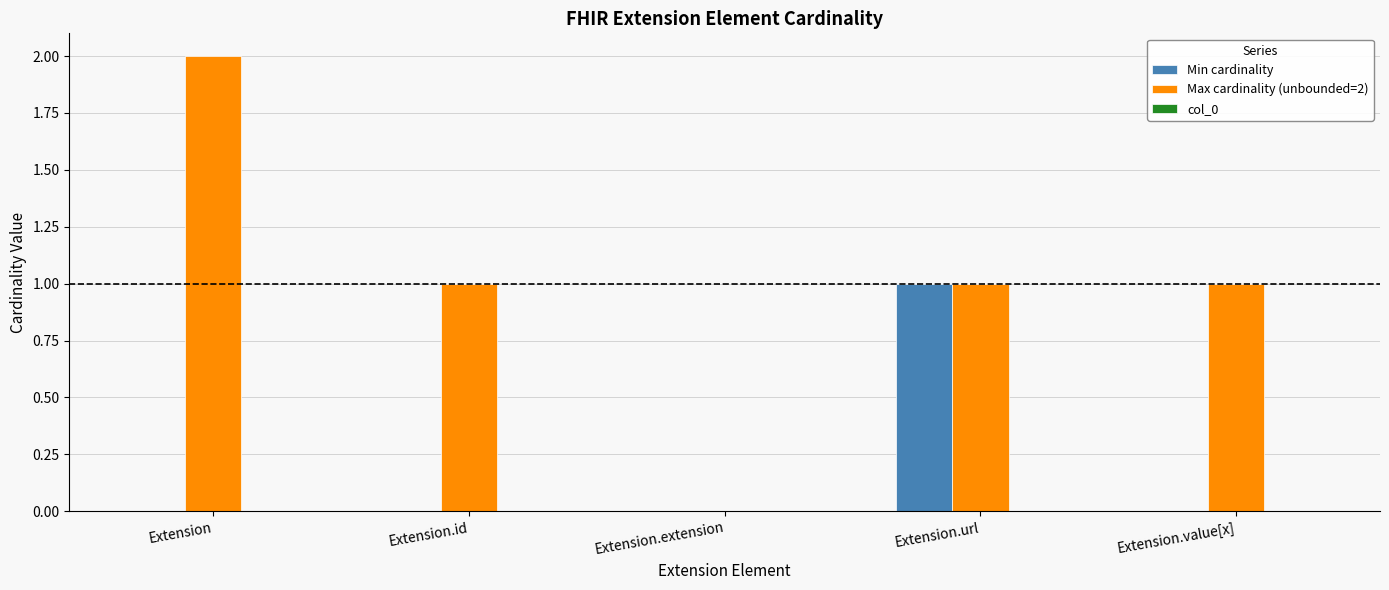

Is it true that Min cardinality equals 0 at Extension?

True